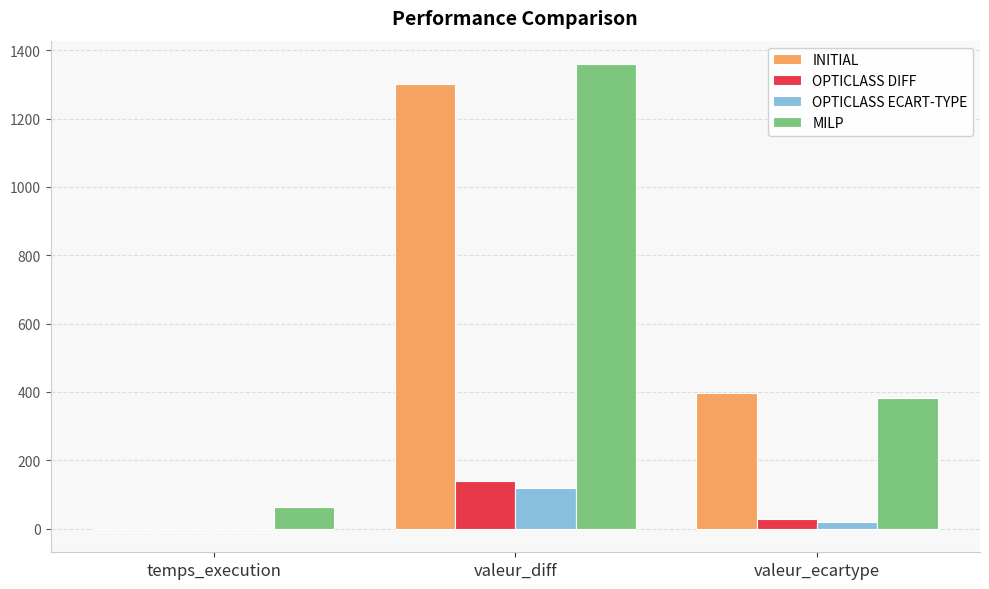

Is the value of MILP at valeur_diff greater than the value of OPTICLASS ECART-TYPE at valeur_diff?

Yes